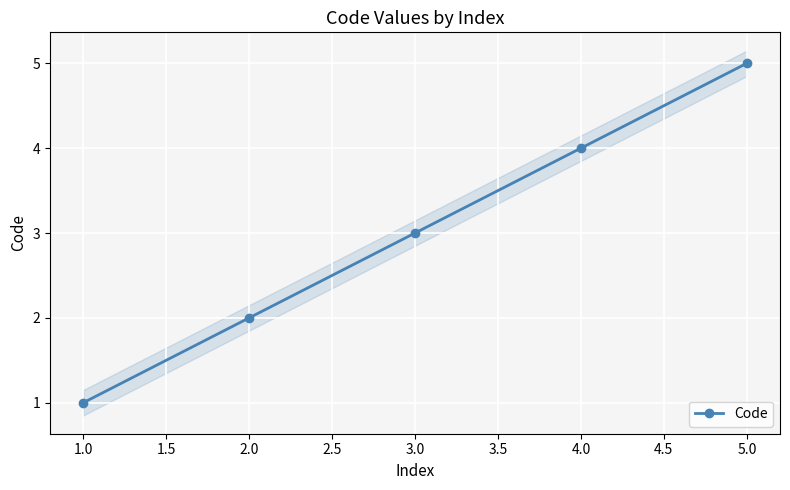

Is it true that Code equals 1 at 2.0?

False